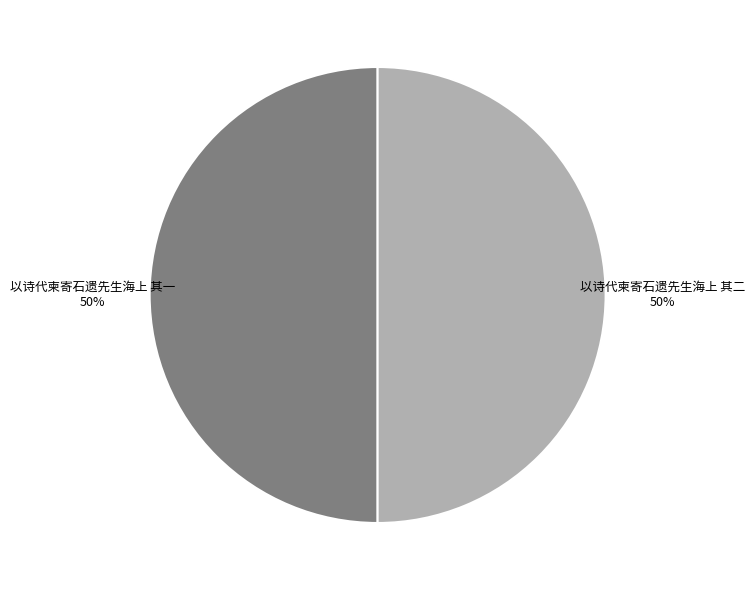

How many segments does this pie chart have?

2